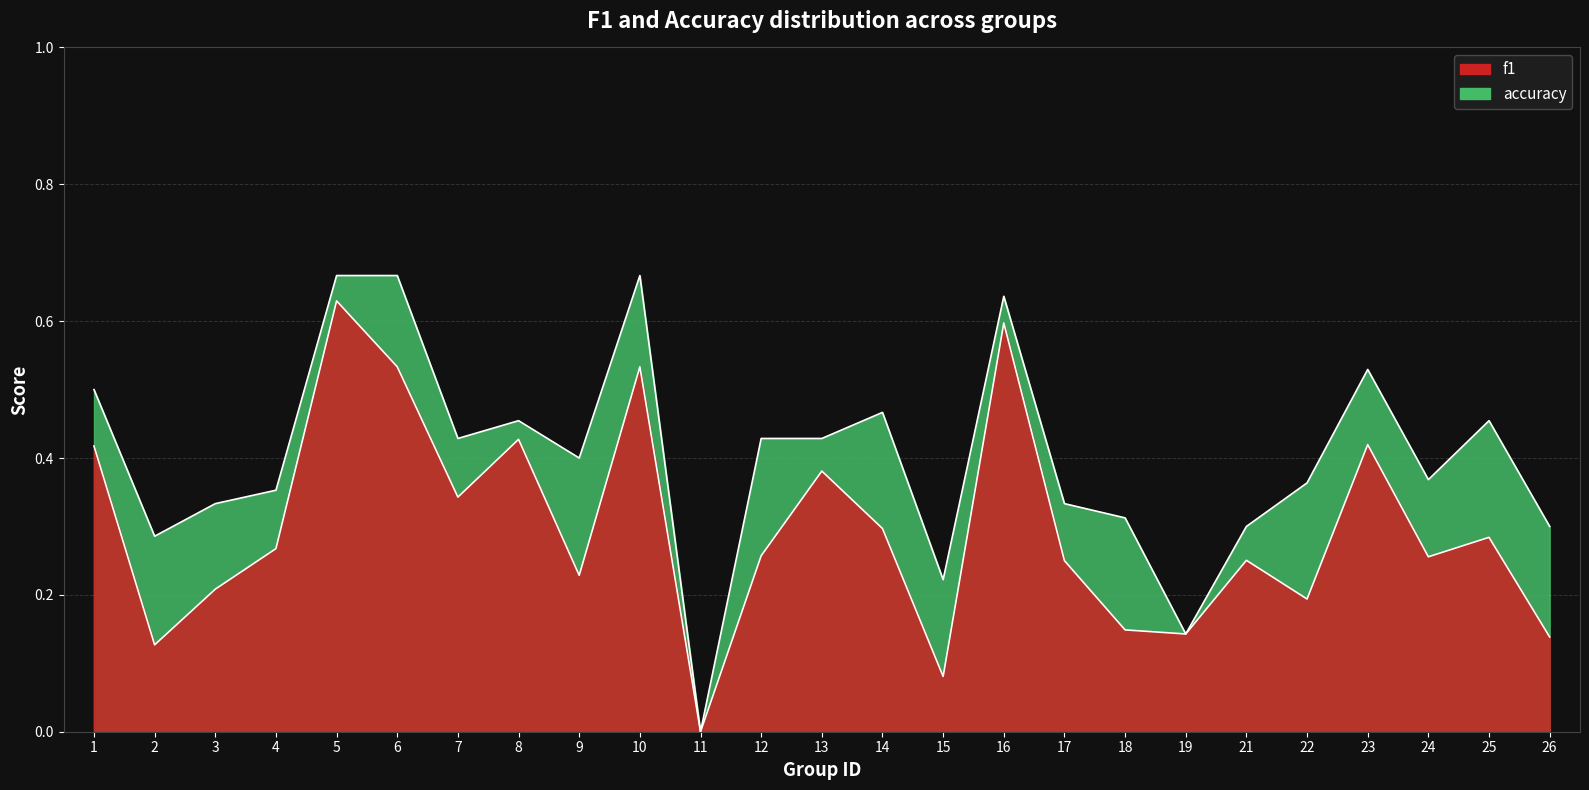

At how many categories does at least one series exceed 0?

24